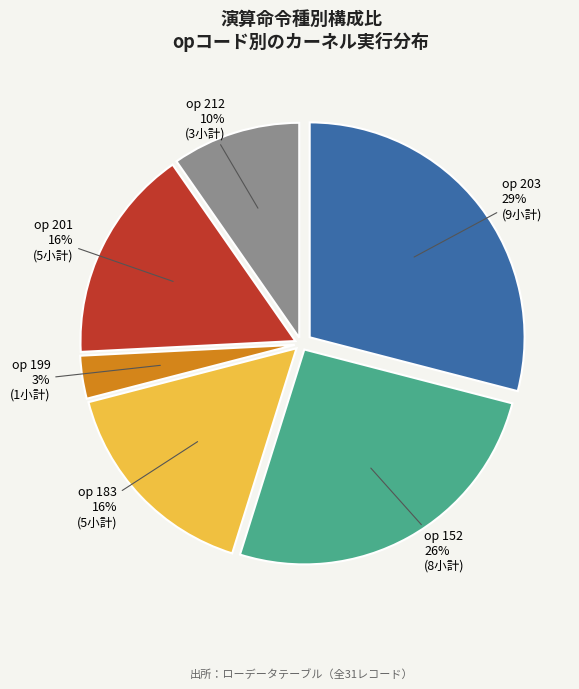

Is there a majority slice in this chart?

No